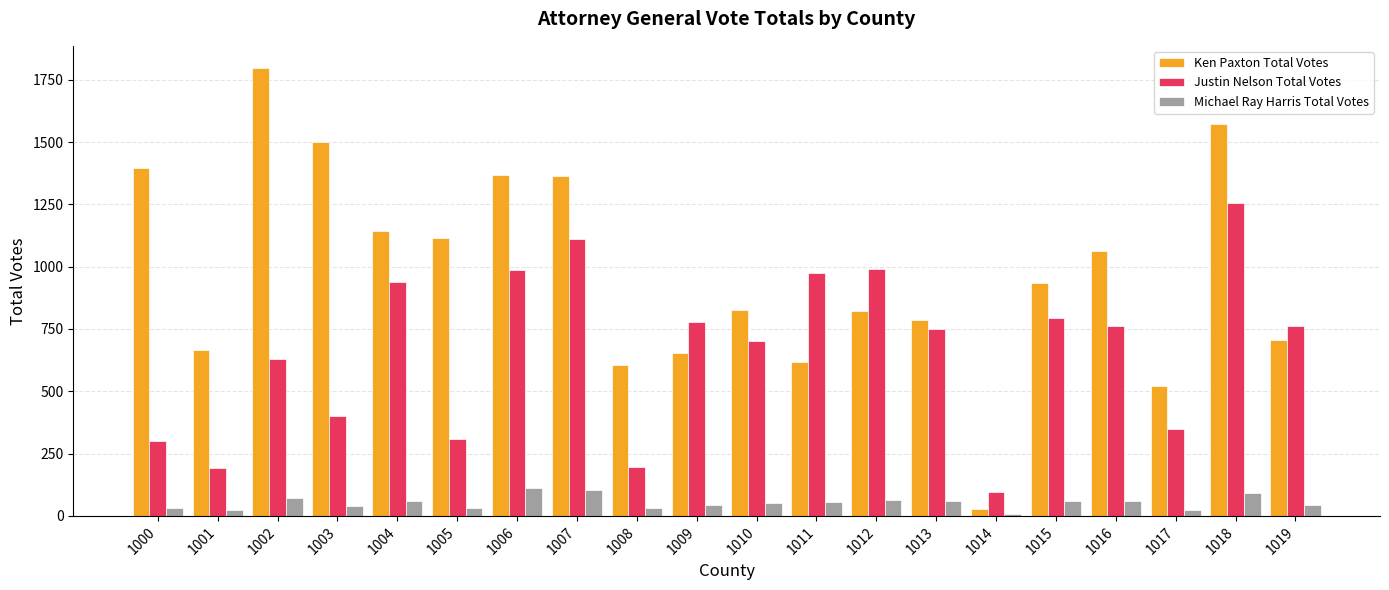

Is the value of Ken Paxton Total Votes at 1000 greater than the value of Michael Ray Harris Total Votes at 1018?

Yes